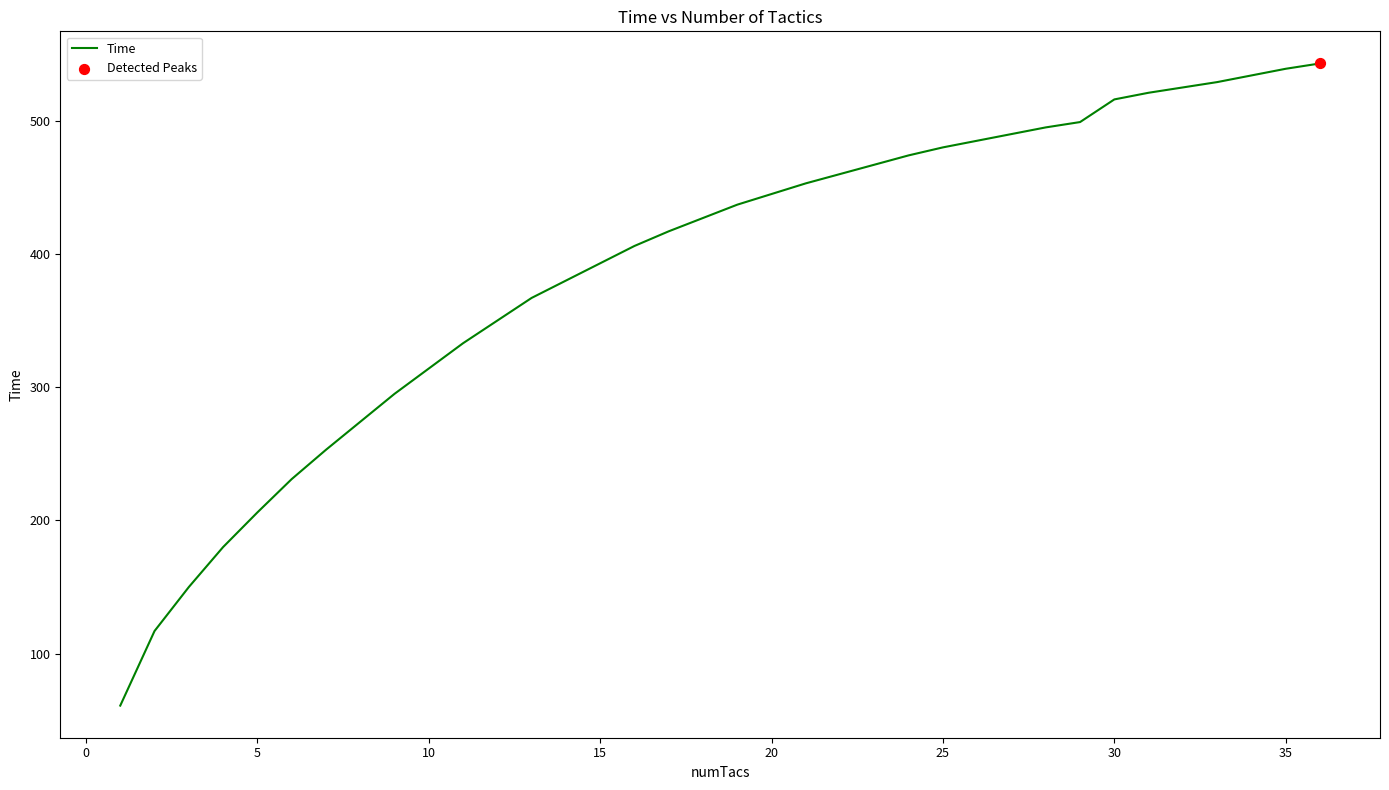

What is the smallest value displayed?

61